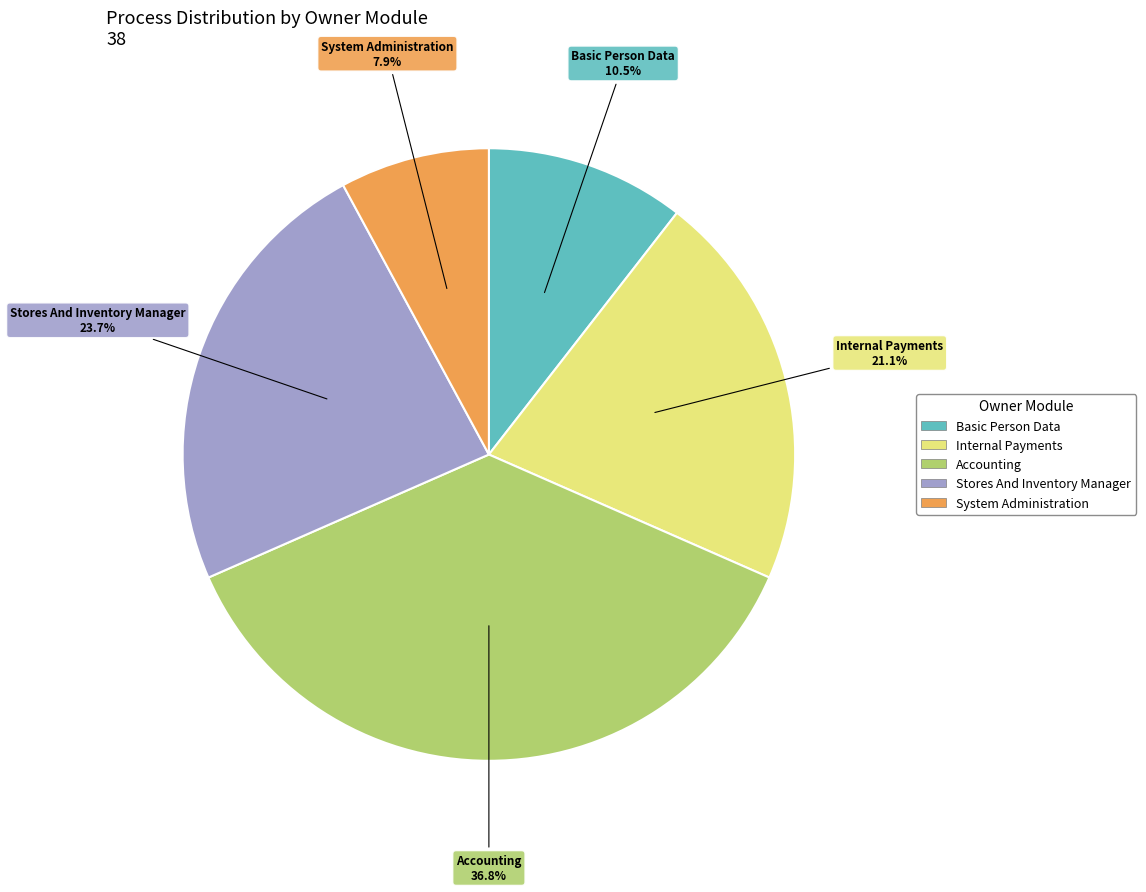

Does System Administration represent more than half of the total?

No